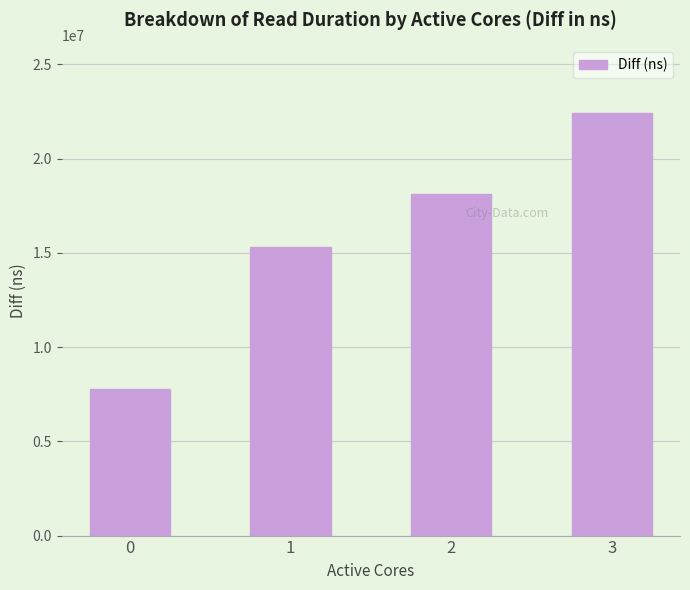

Does the chart contain stacked bars?

No